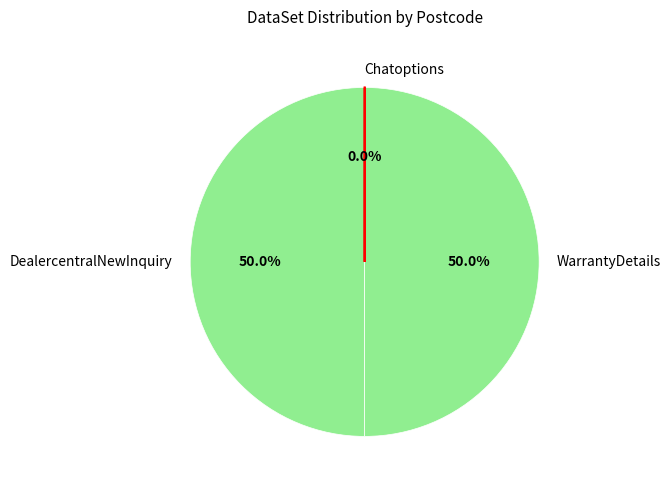

What percentage do DealercentralNewInquiry and WarrantyDetails together represent?

100.0%